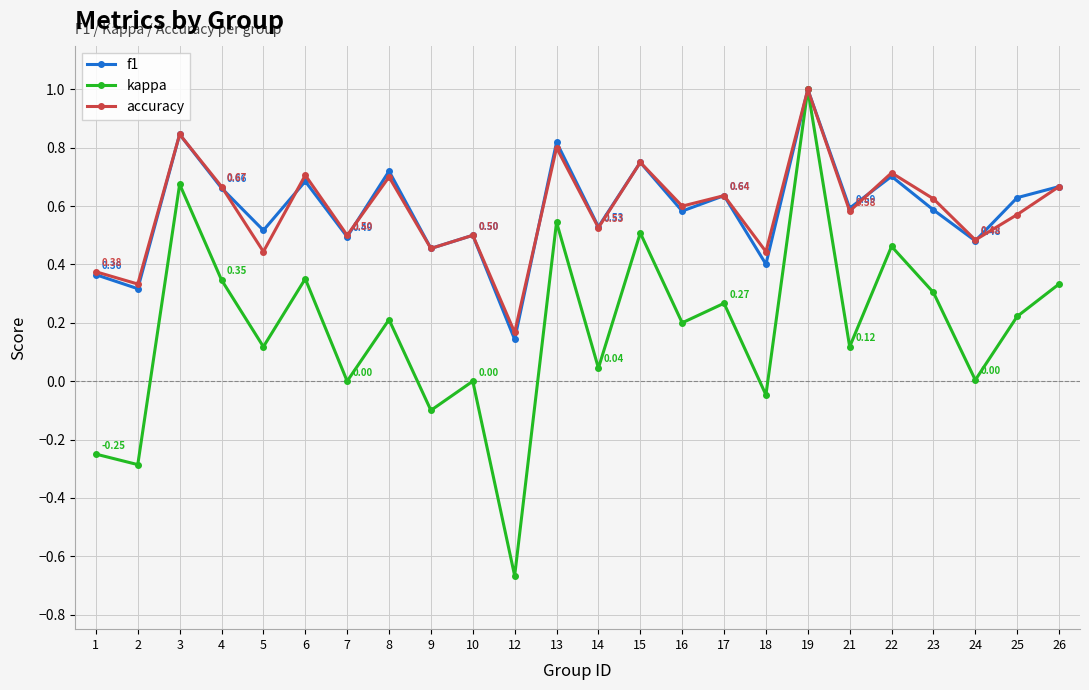

Which series has the widest spread of values?

kappa